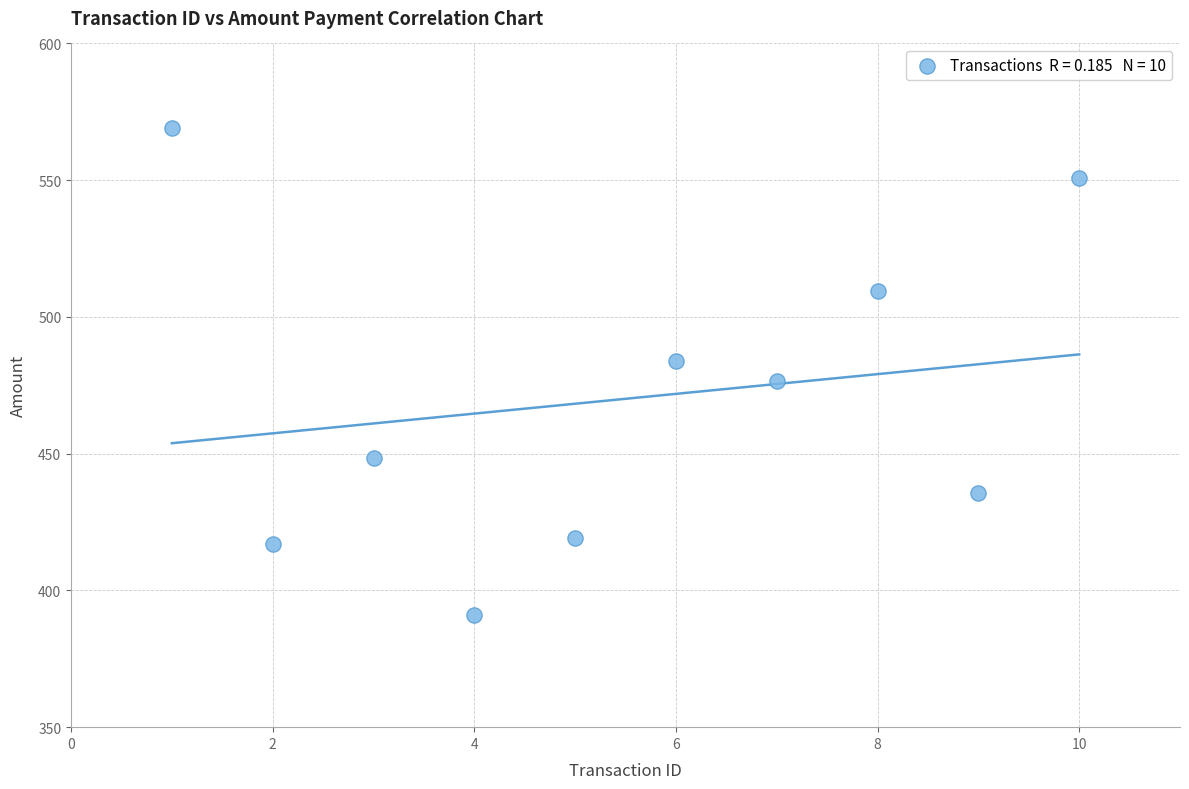

What is the range of Y values (max minus min)?

178.0